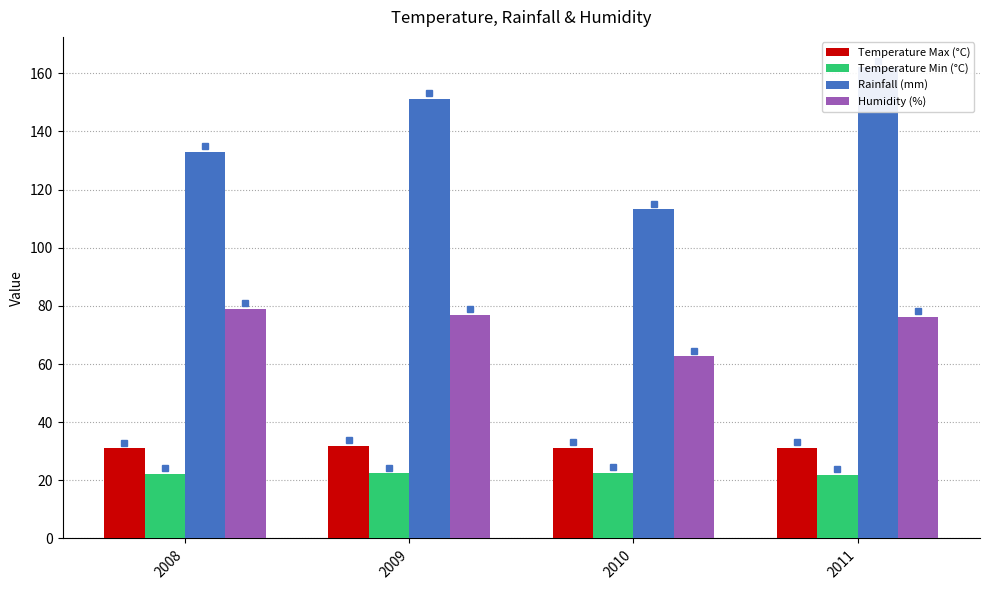

Rank the categories by Temperature Min (°C) value from lowest to highest.

2011, 2008, 2009, 2010